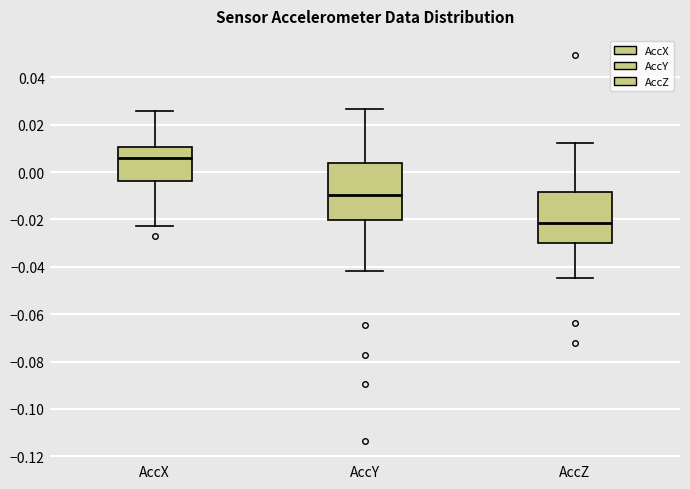

Reading left to right, read every box against the y-axis: the position of its median line, the range the box covers, and the ends of its whiskers. The values are not printed on the chart, so give them approximately, as read against the axis.

AccX: median 0.006, box -0.004 to 0.010, whiskers -0.022 to 0.026
AccY: median -0.010, box -0.020 to 0.004, whiskers -0.042 to 0.026
AccZ: median -0.022, box -0.030 to -0.008, whiskers -0.044 to 0.012